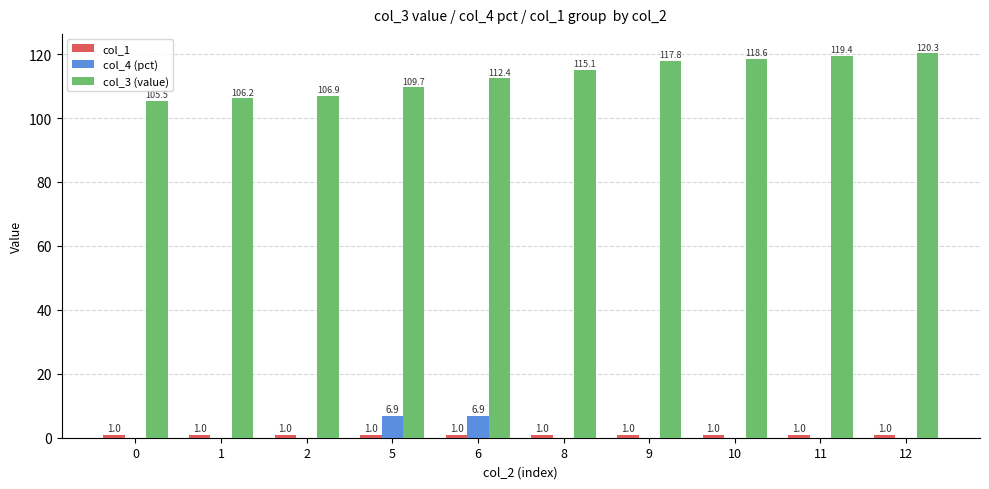

The value of col_3 (value) at 1 is 64.3. True or false?

False